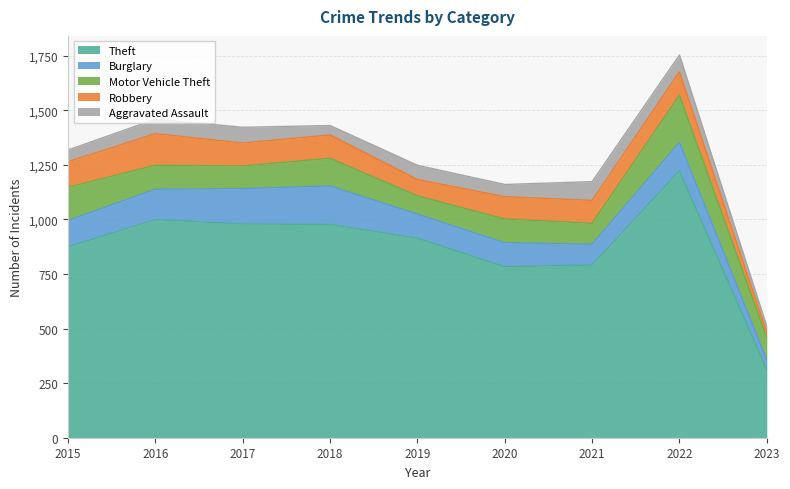

True or false: Theft and Robbery cross at least once.

False